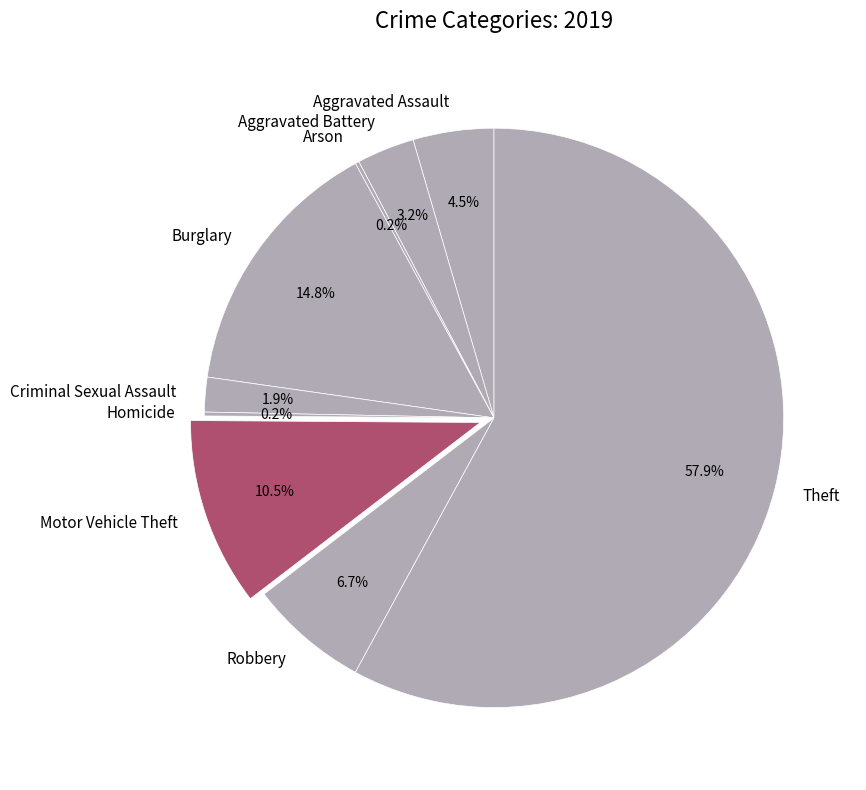

Does Motor Vehicle Theft represent more than half of the total?

No